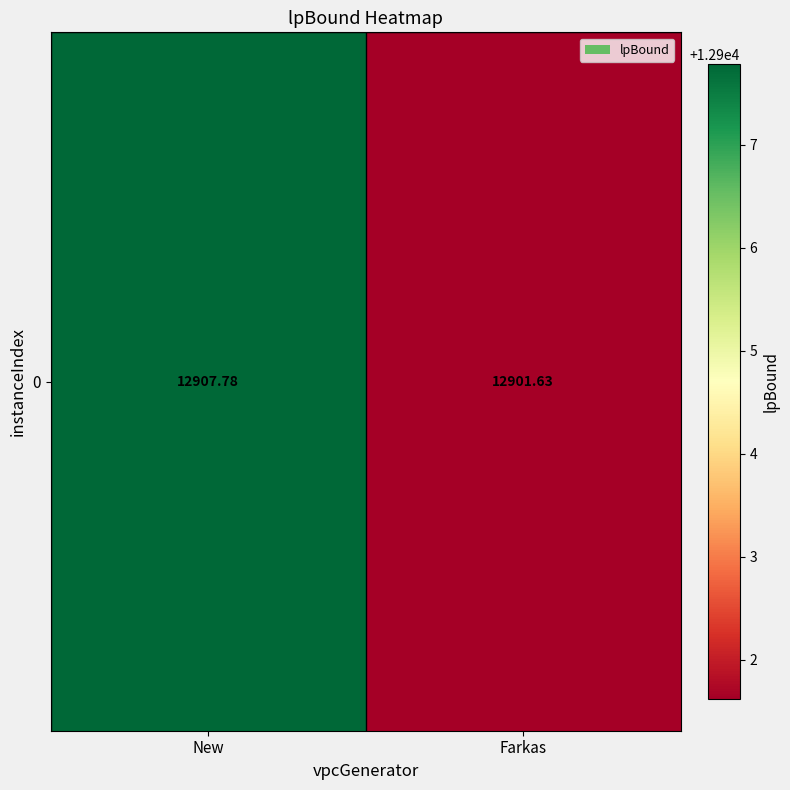

How many values are below 12907?

1